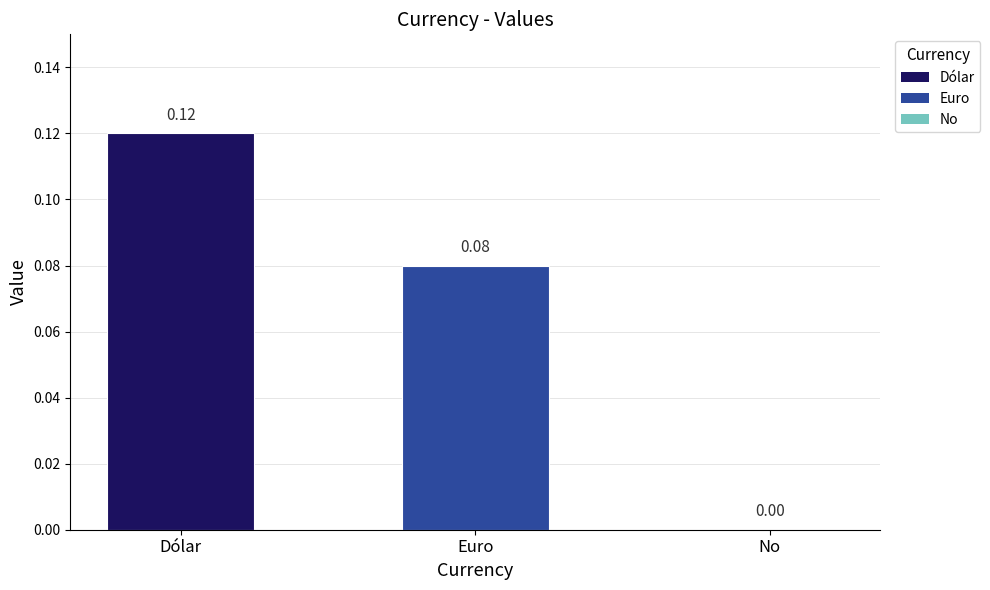

Which label corresponds to the largest value in the chart?

Dólar